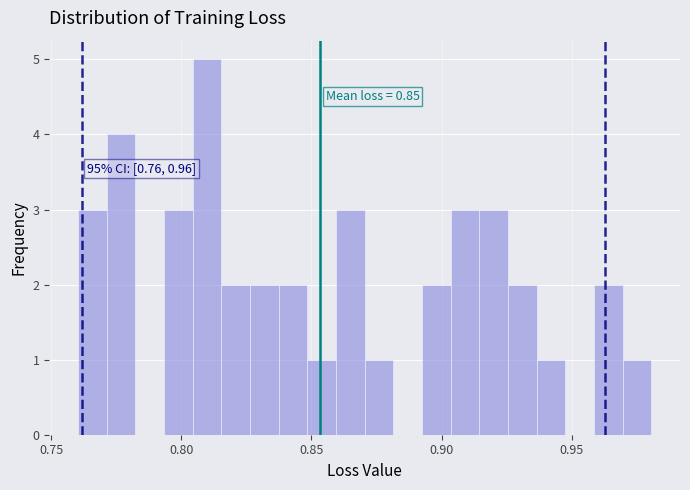

Around what value on the x-axis is the tallest bar? Give the approximate position of its centre, as read against the axis.

0.810